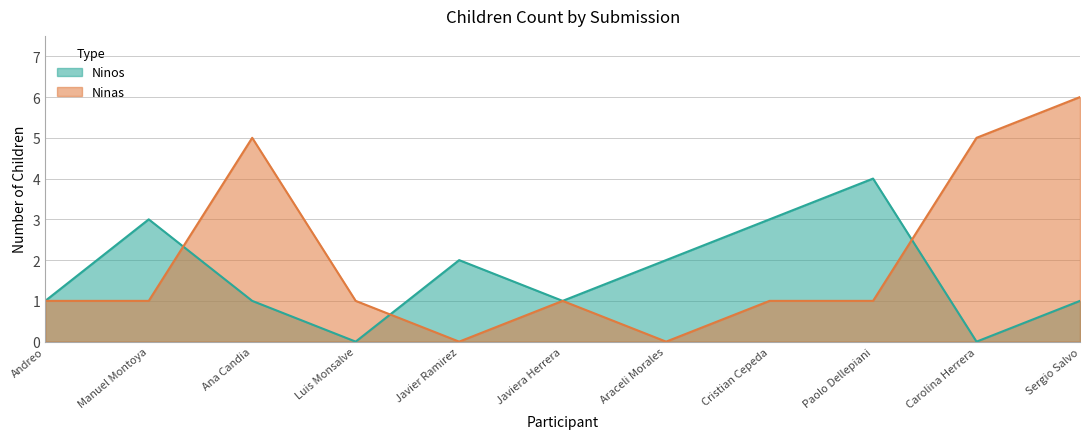

What position from the left is Cristian Cepeda?

8